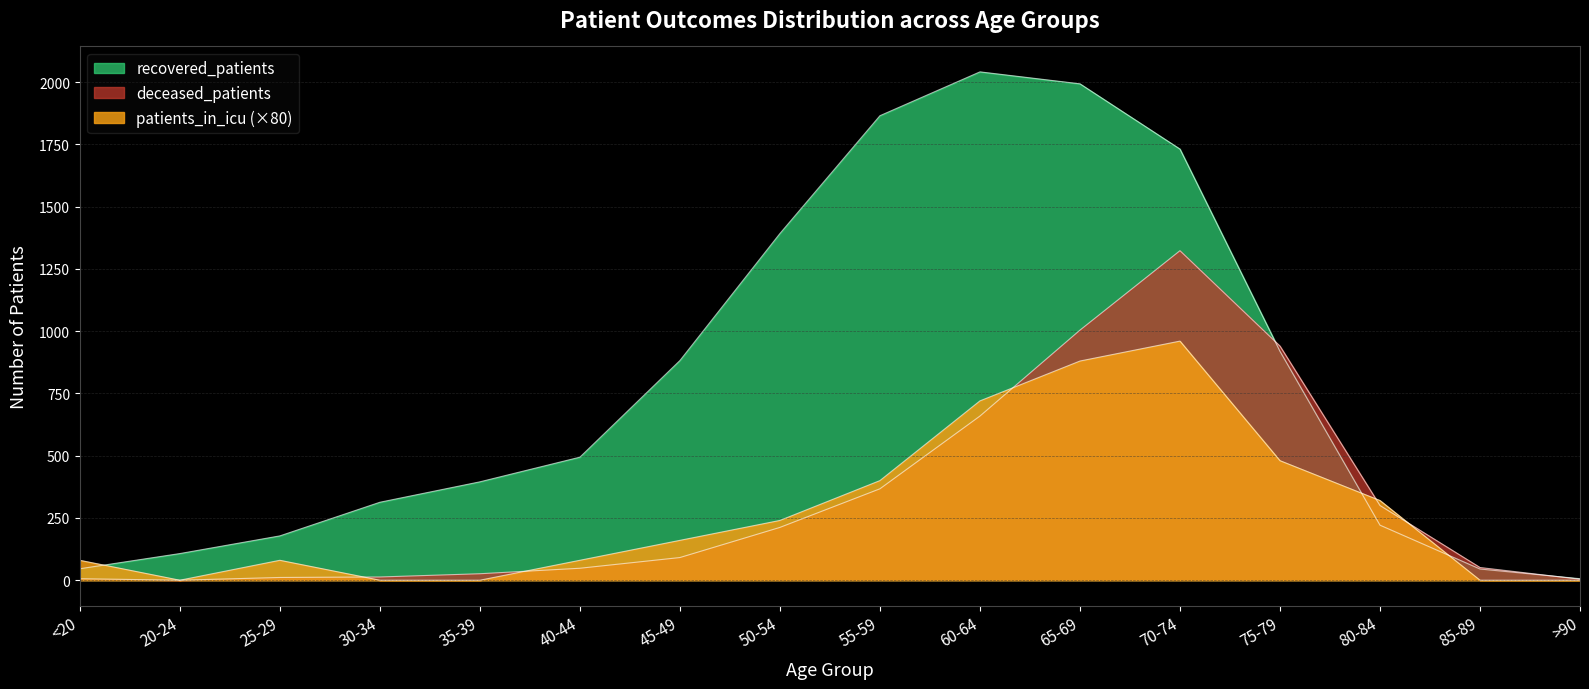

What is the sum of the recovered_patients values at 70-74 and 20-24?

1838